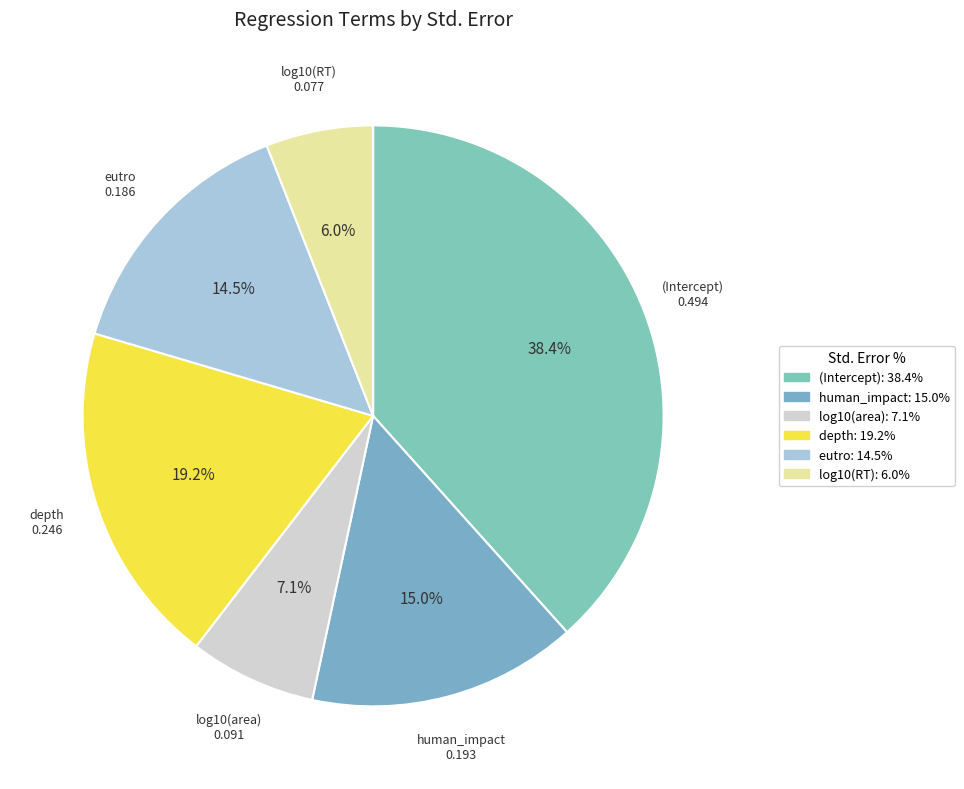

Does eutro represent more than half of the total?

No